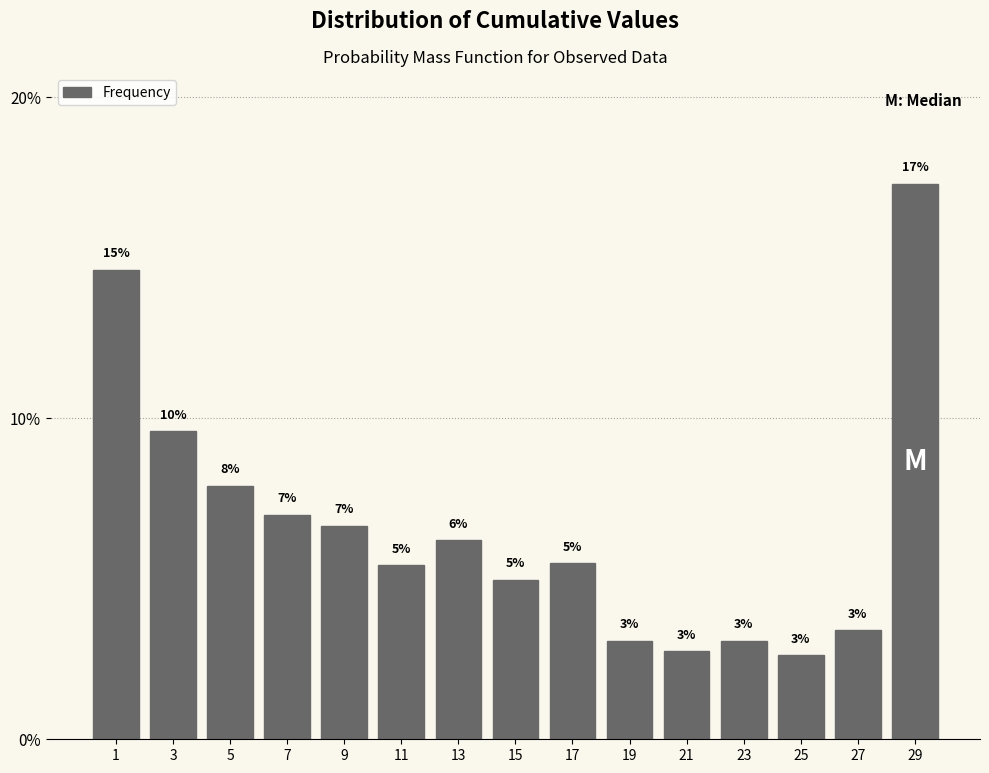

How many bars are there in total?

15